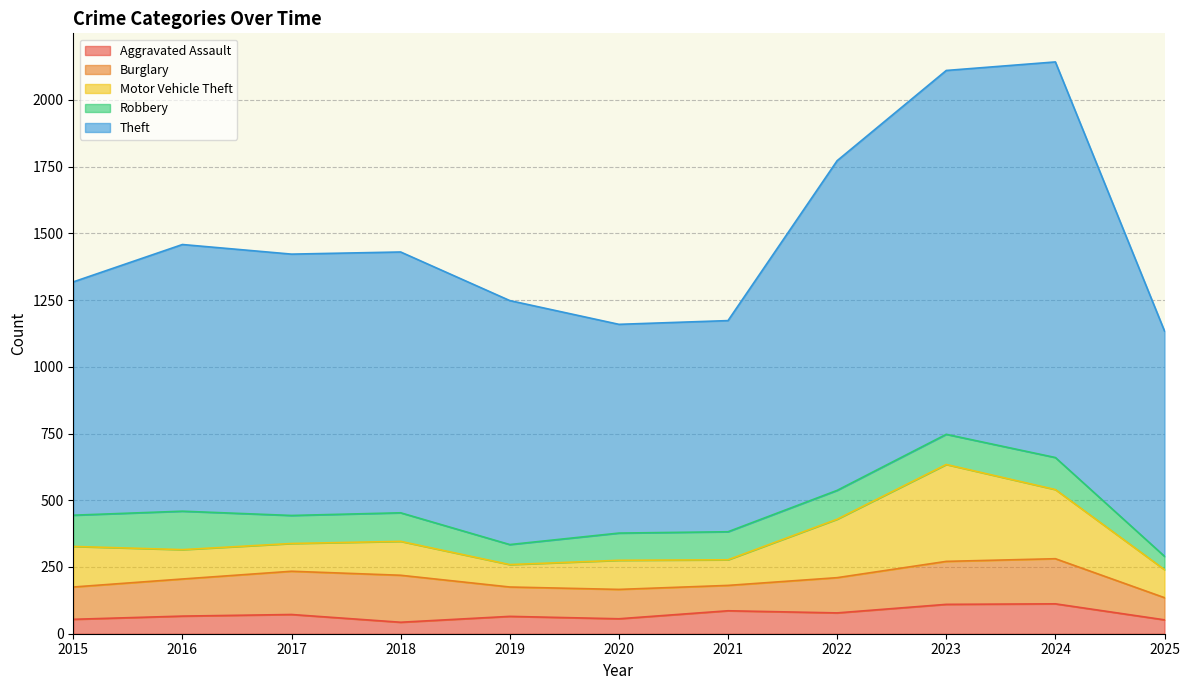

Where does the Robbery series first go above 107?

2015